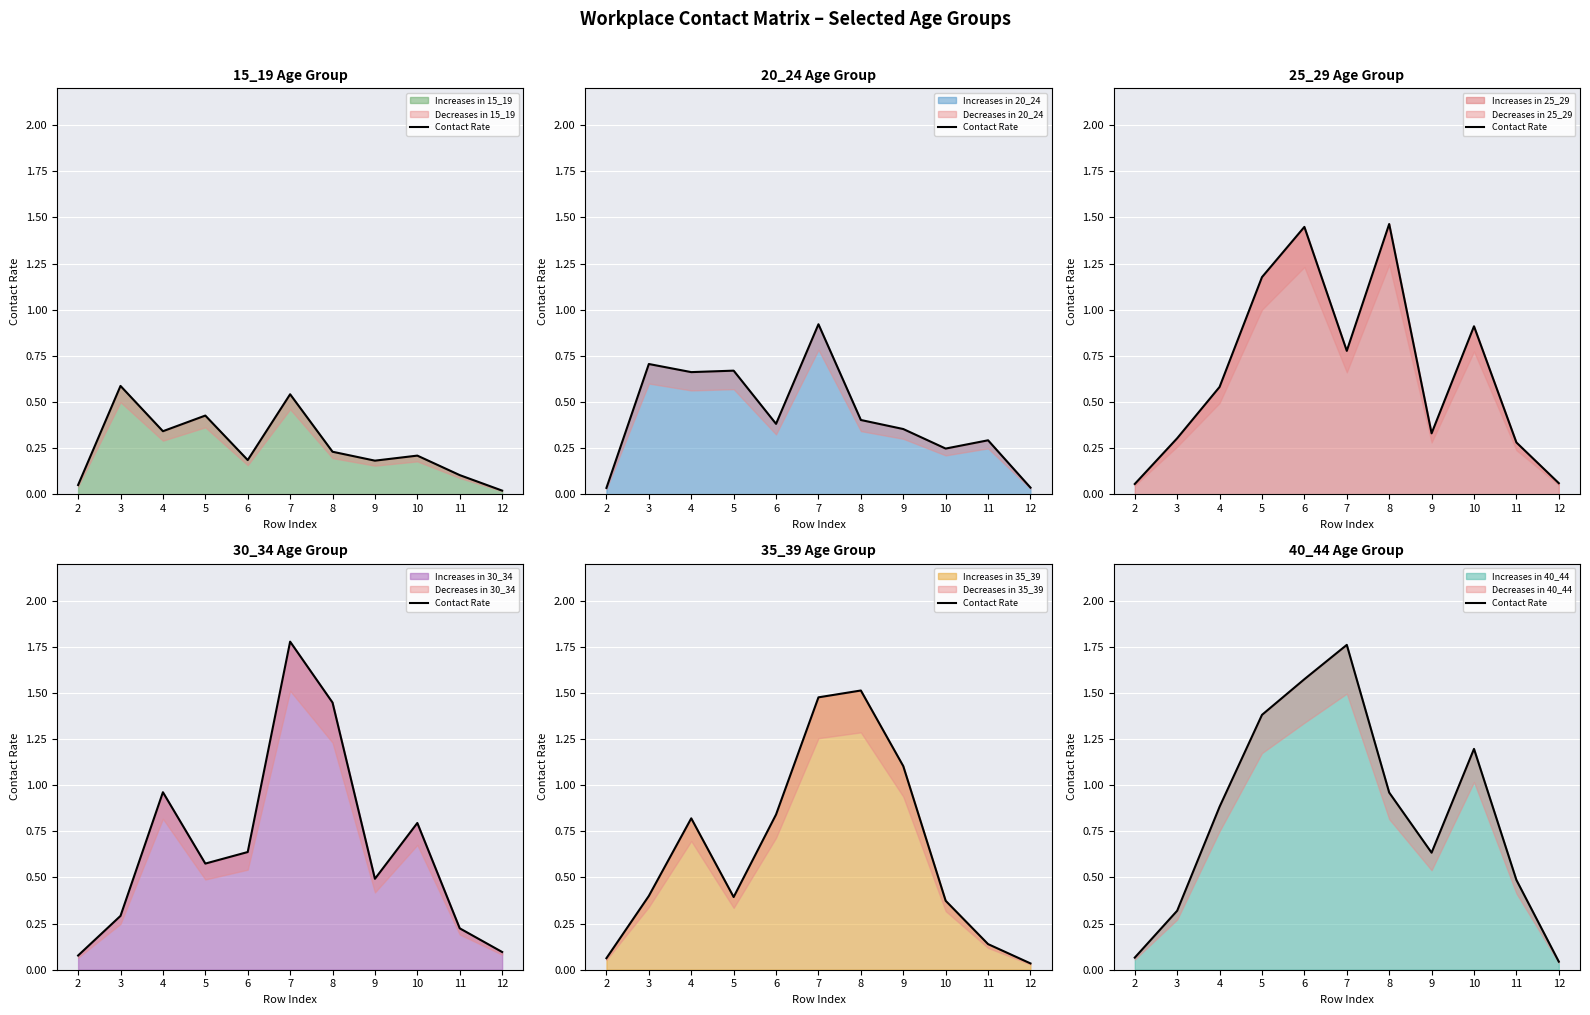

Where is the first local minimum?

9